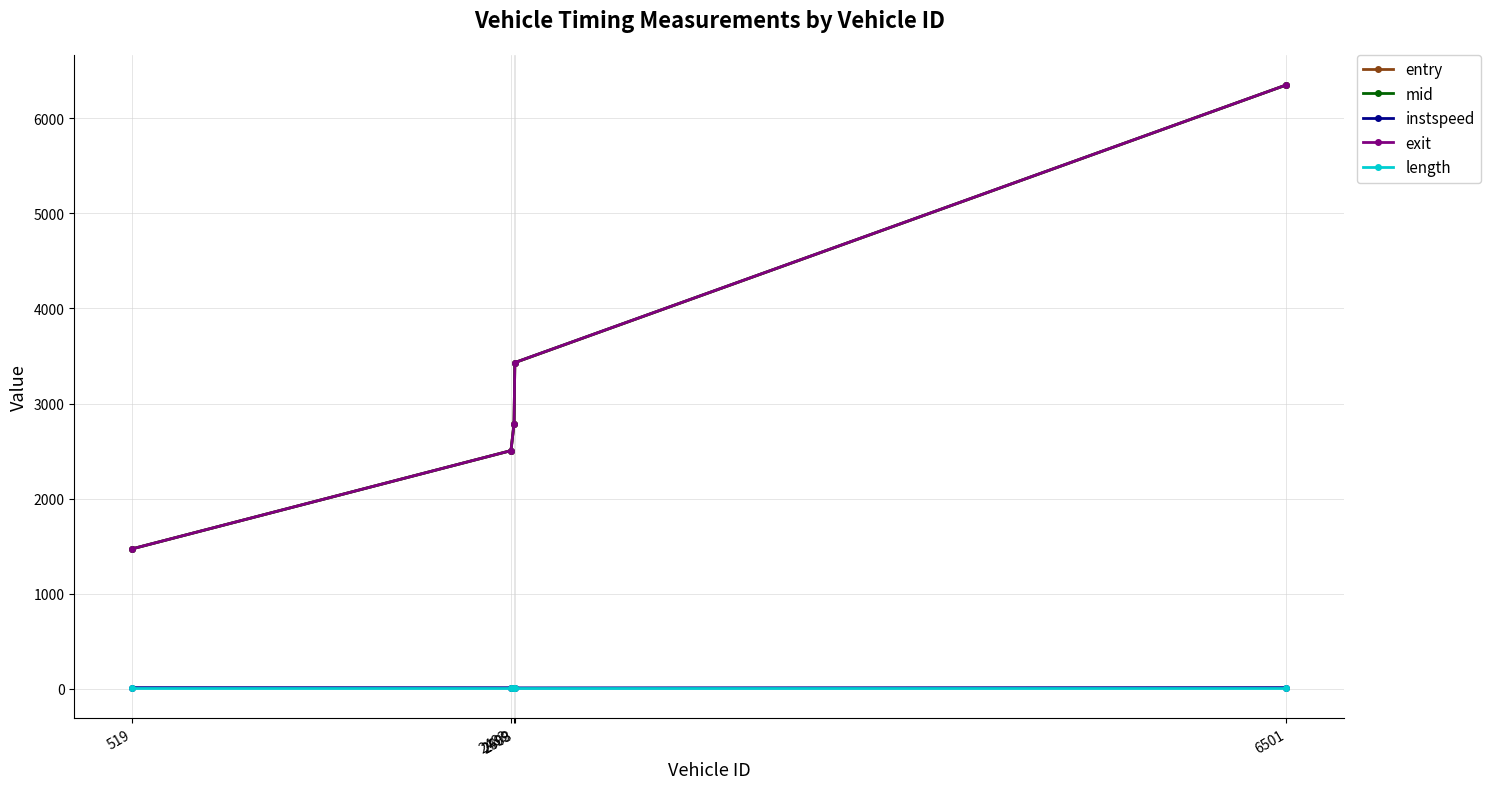

True or false: exit and length cross at least once.

False